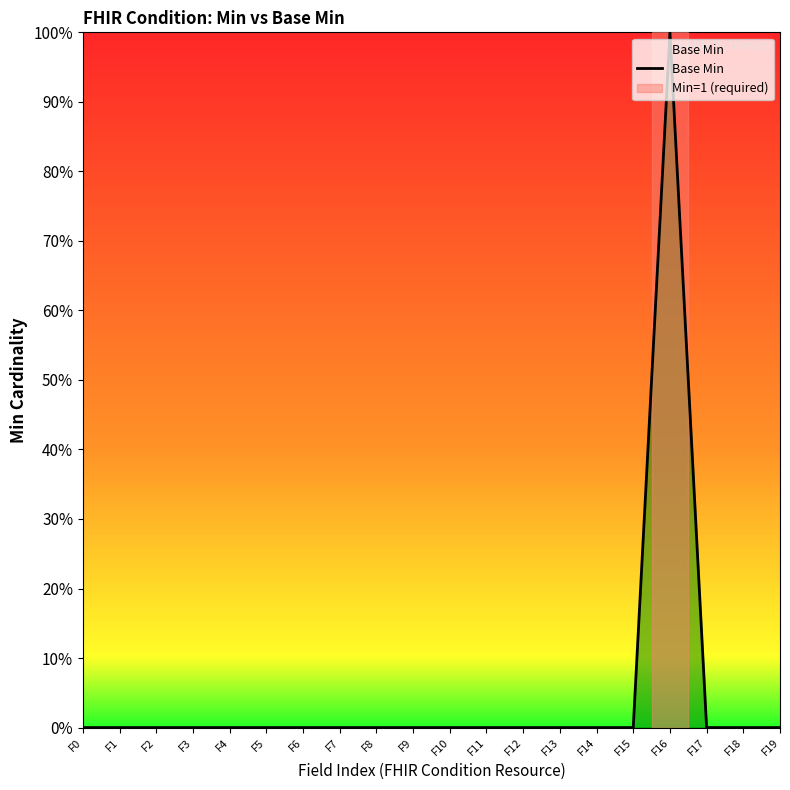

Does the chart have visible grid lines?

No